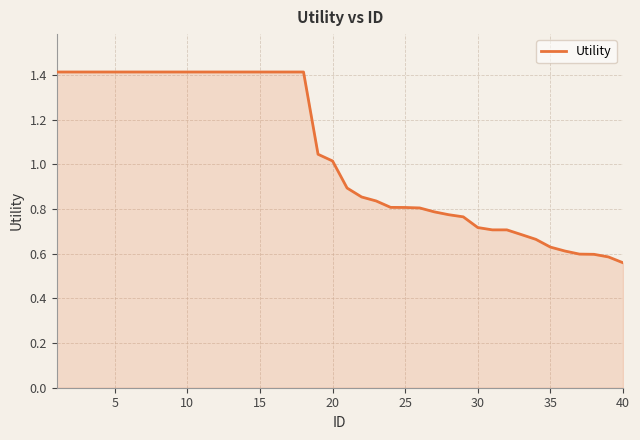

What is the greatest value displayed?

1.4